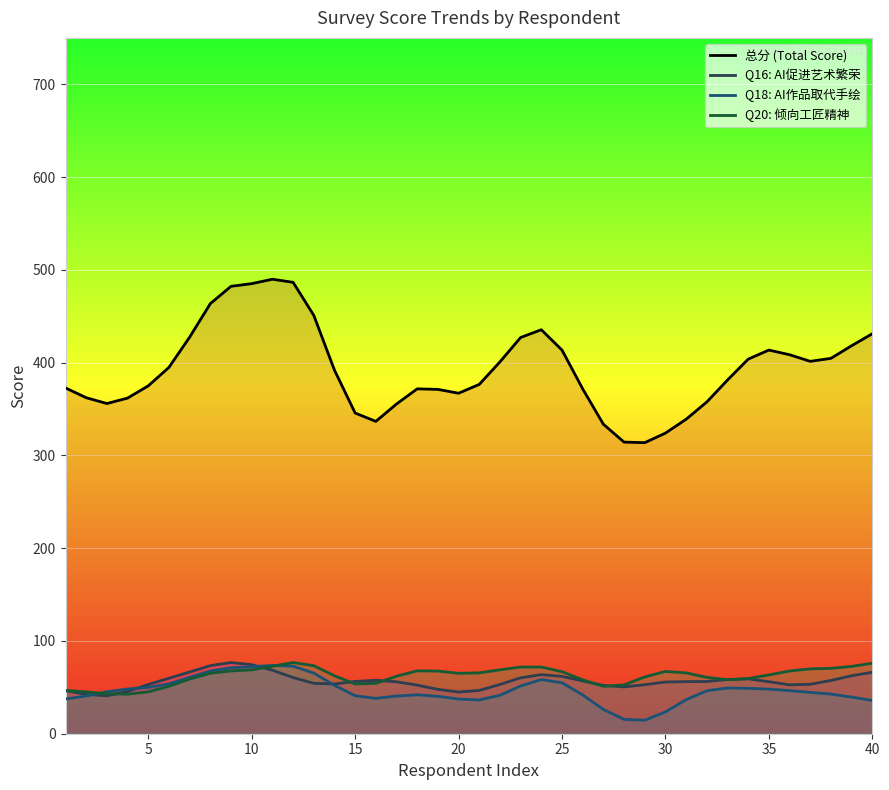

How many lines are shown in the chart?

4